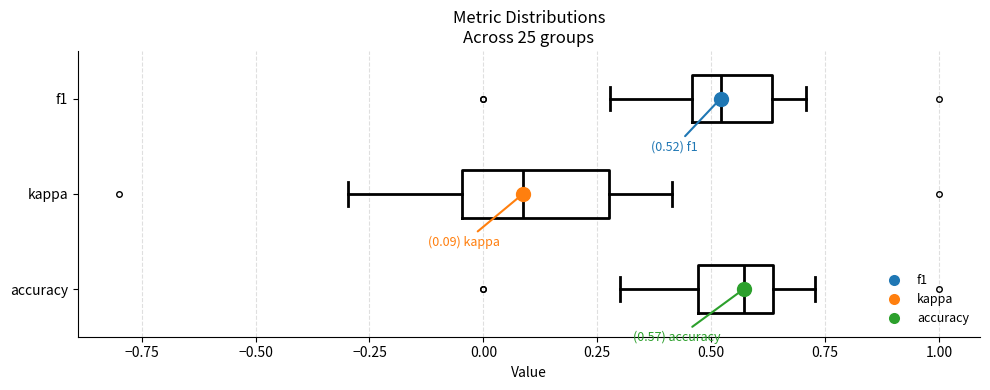

Which box's median line is the furthest to the left?

kappa